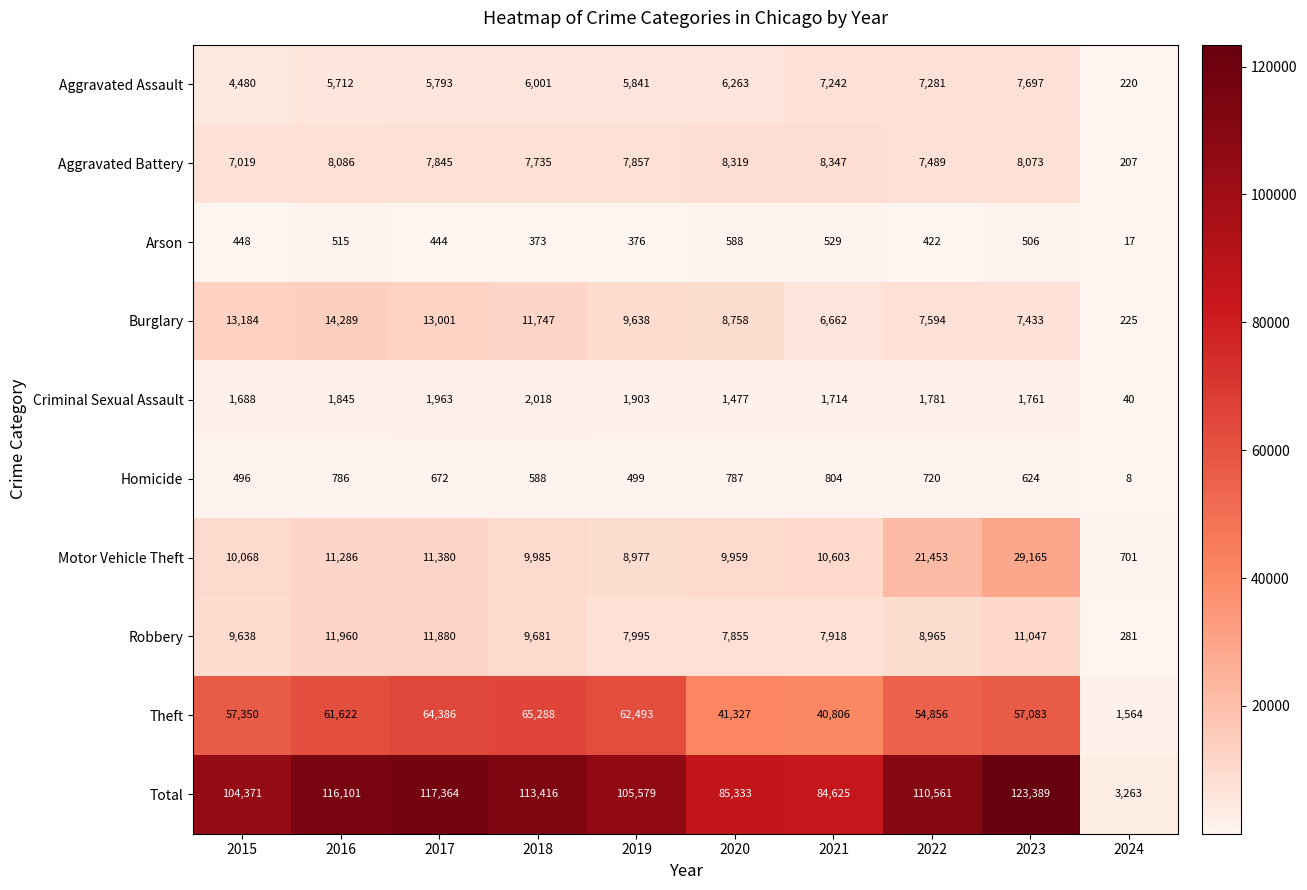

At which category does the chart reach its peak across all series?

2023